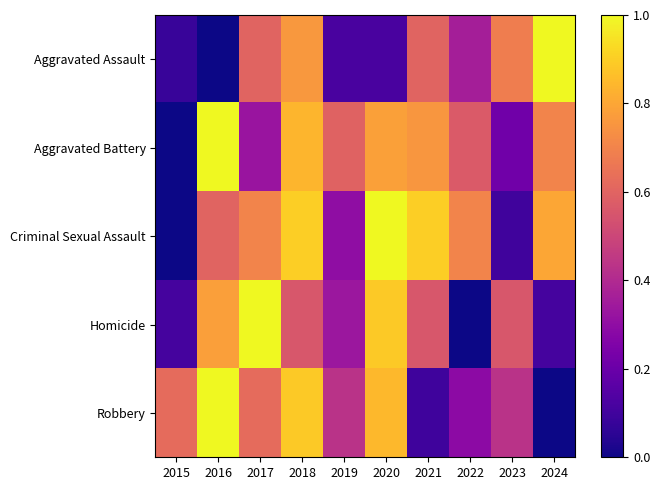

Which label corresponds to the largest value in the chart?

2016